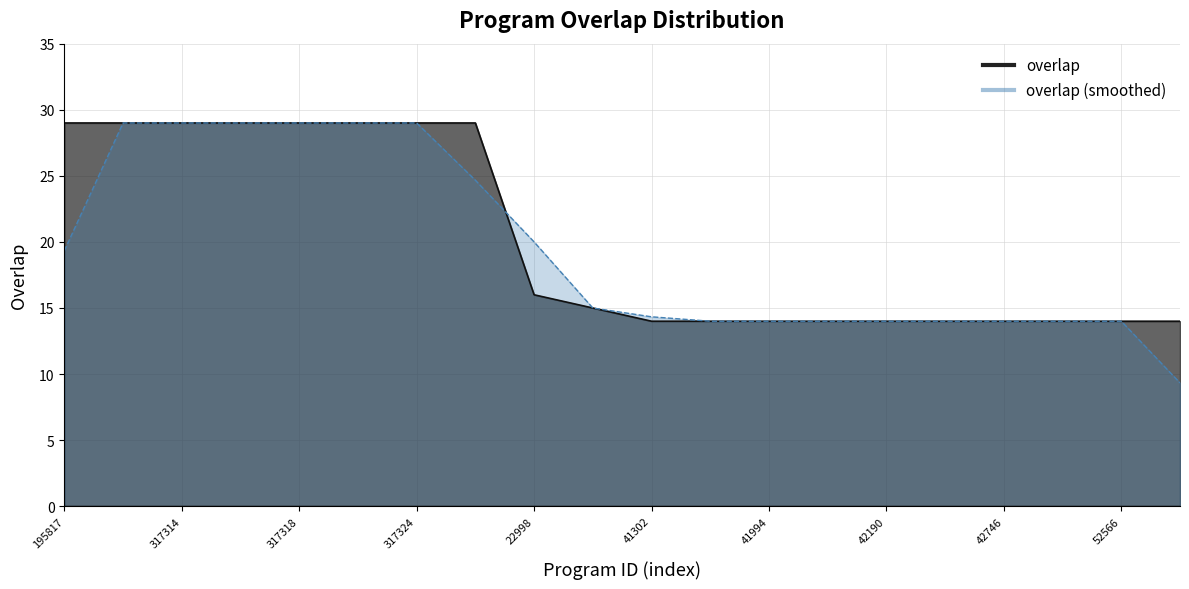

At which label is the value closest to 21?

22998